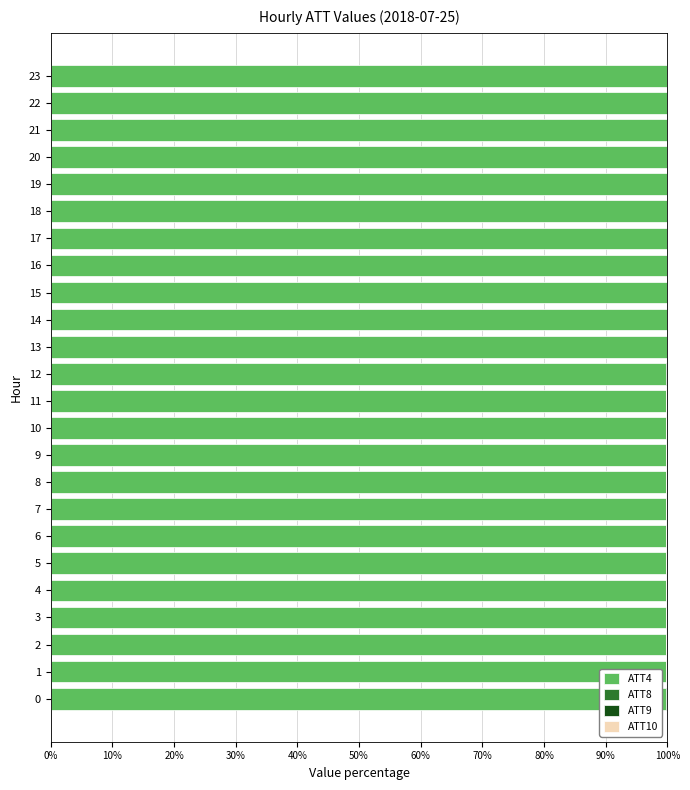

The ATT4 series shows 165.5 at 6. True or false?

False